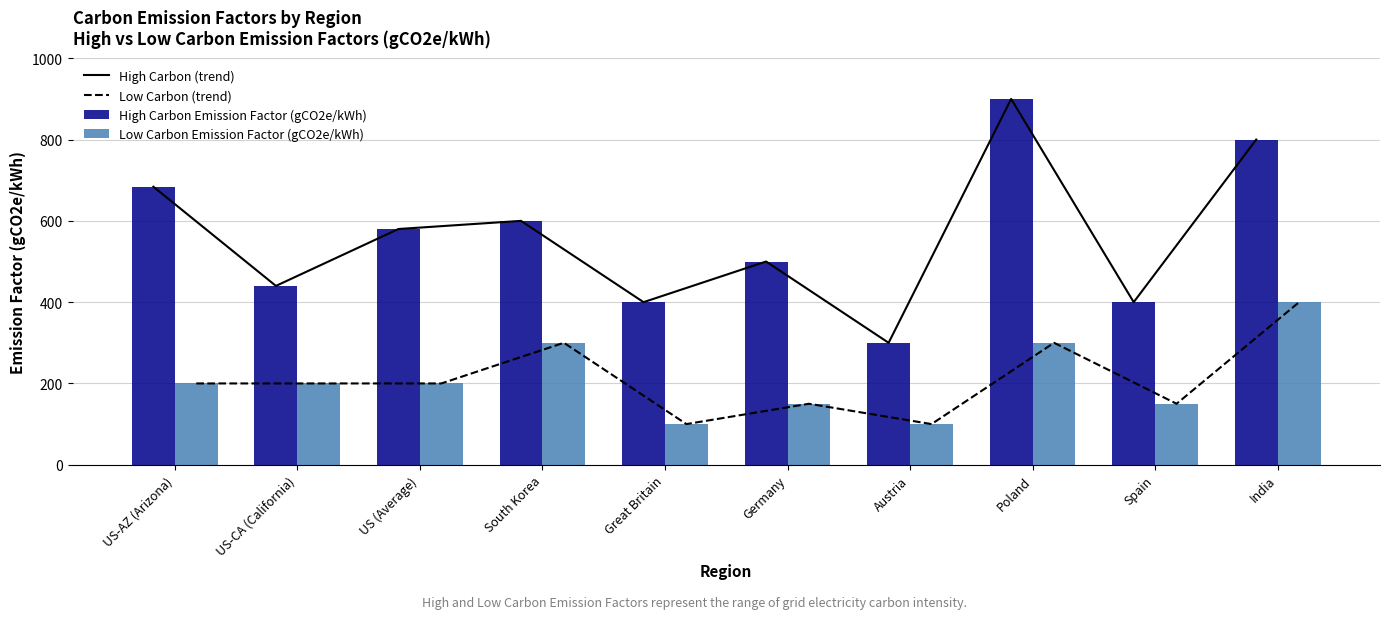

Reading right to left, list all the values displayed in this chart.

High Carbon (trend): India=800	Spain=400	Poland=900	Austria=300	Germany=500	Great Britain=400	South Korea=600	US (Average)=580	US-CA (California)=440	US-AZ (Arizona)=684
Low Carbon (trend): India=400	Spain=150	Poland=300	Austria=100	Germany=150	Great Britain=100	South Korea=300	US (Average)=200	US-CA (California)=200	US-AZ (Arizona)=200
High Carbon Emission Factor (gCO2e/kWh): India=800	Spain=400	Poland=900	Austria=300	Germany=500	Great Britain=400	South Korea=600	US (Average)=580	US-CA (California)=440	US-AZ (Arizona)=684
Low Carbon Emission Factor (gCO2e/kWh): India=400	Spain=150	Poland=300	Austria=100	Germany=150	Great Britain=100	South Korea=300	US (Average)=200	US-CA (California)=200	US-AZ (Arizona)=200